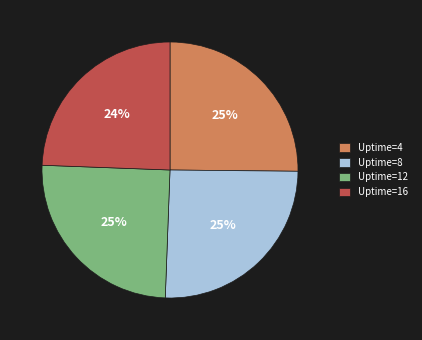

How many segments does this pie chart have?

4